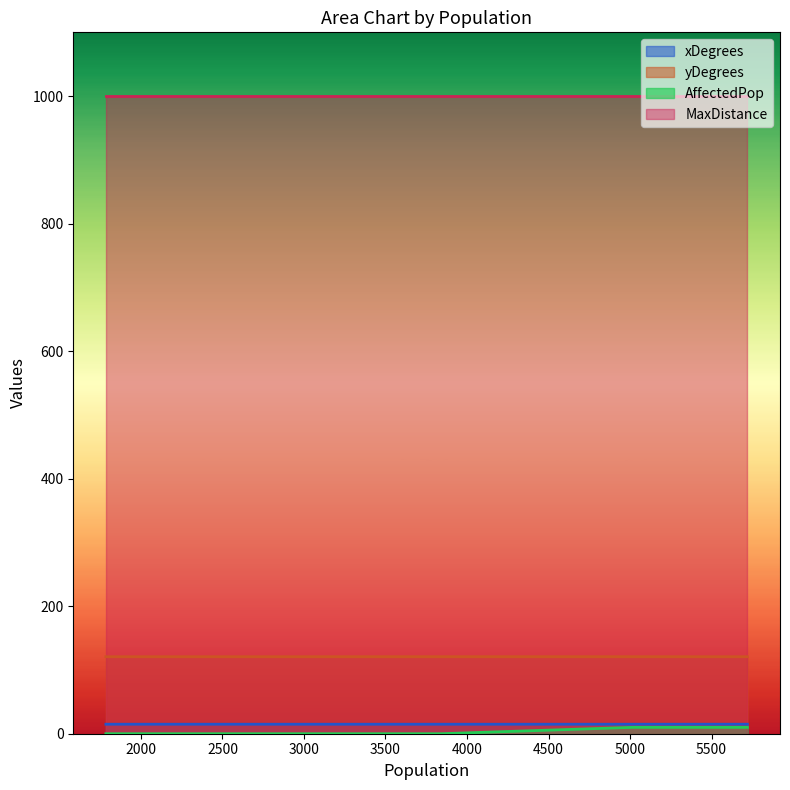

True or false: AffectedPop and MaxDistance cross at least once.

False